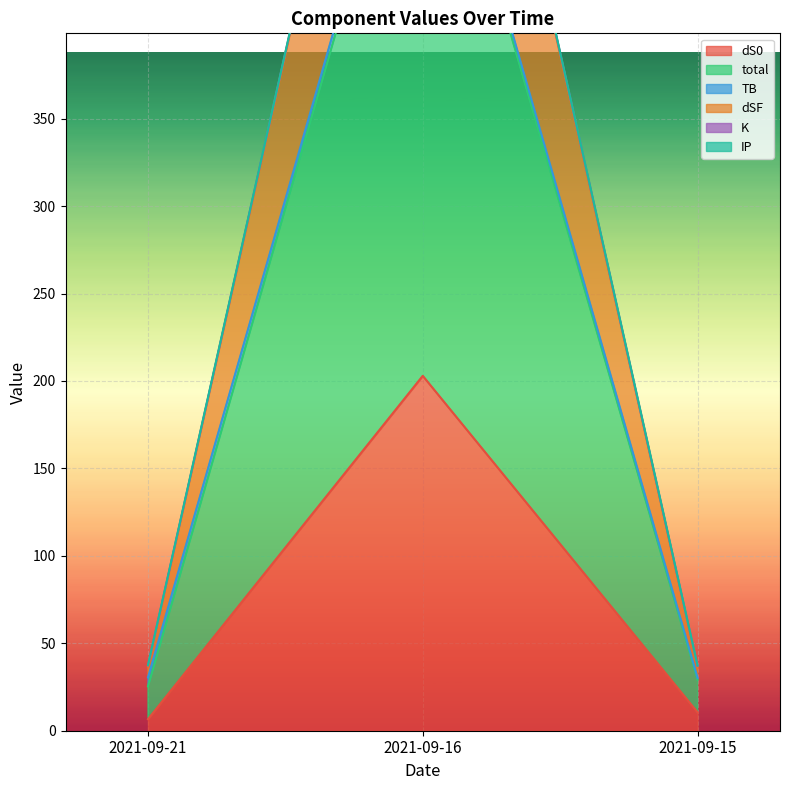

True or false: dS0 has a value of 347.8 at 2021-09-16.

False